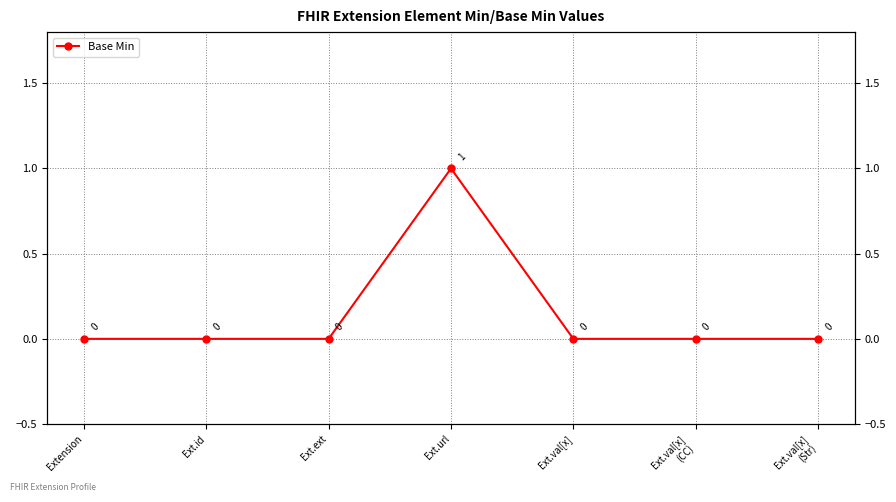

The value at Extension is 0. True or false?

False